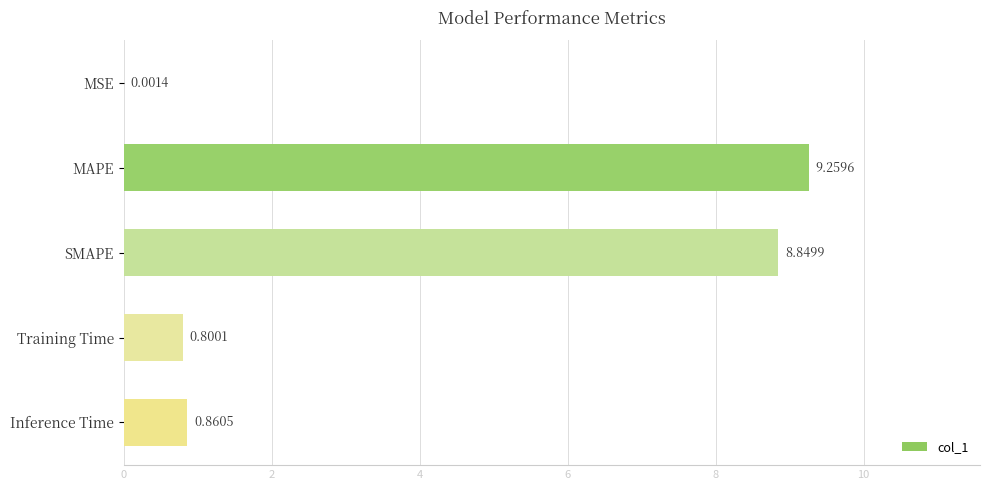

Approximately how many times larger is the value at MAPE compared to SMAPE?

1.0